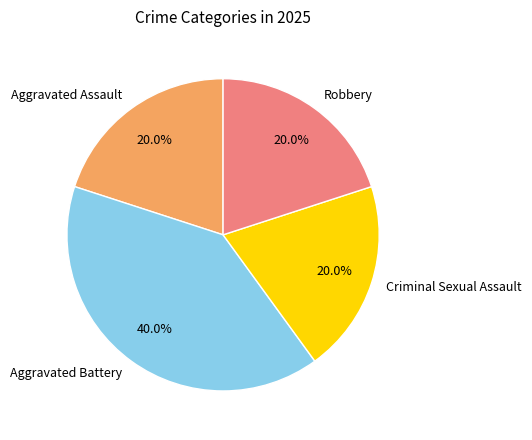

The Aggravated Assault slice represents 12% of the pie. True or false?

False